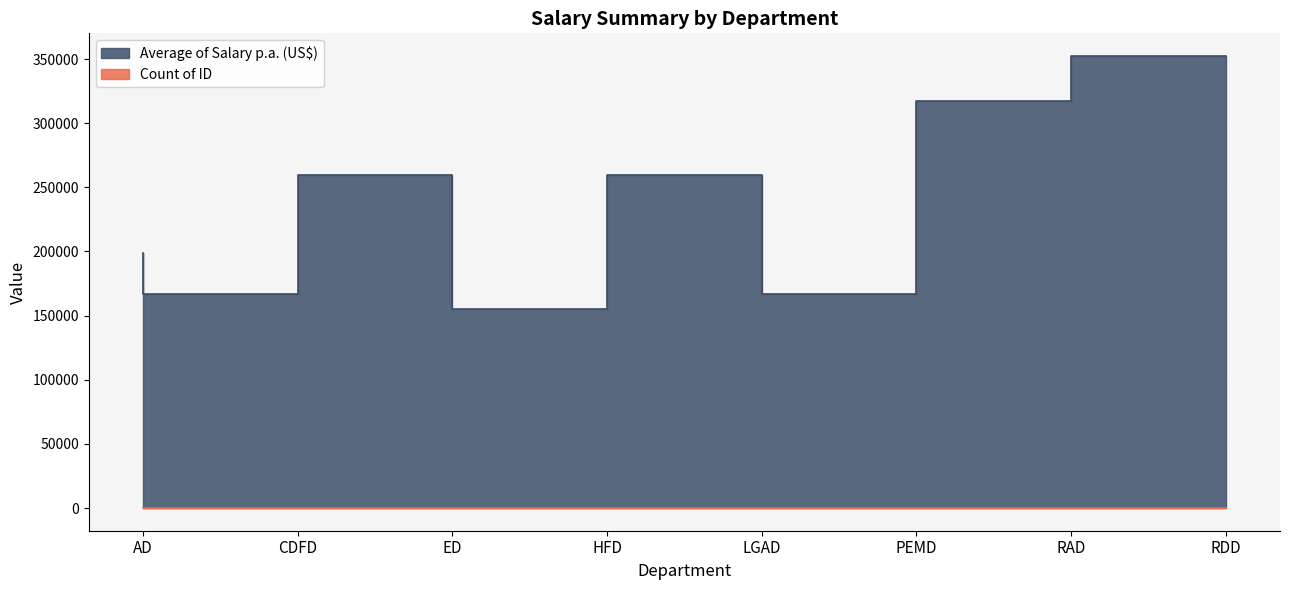

Is the value of Average of Salary p.a. (US$) at CDFD greater than the value of Count of ID at RDD?

Yes